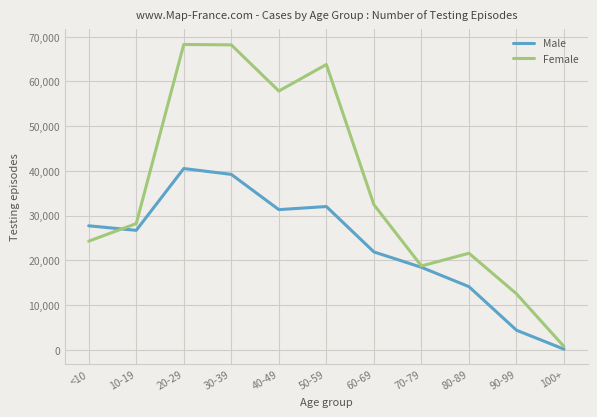

List the series in order of their peak value, lowest first.

Male, Female